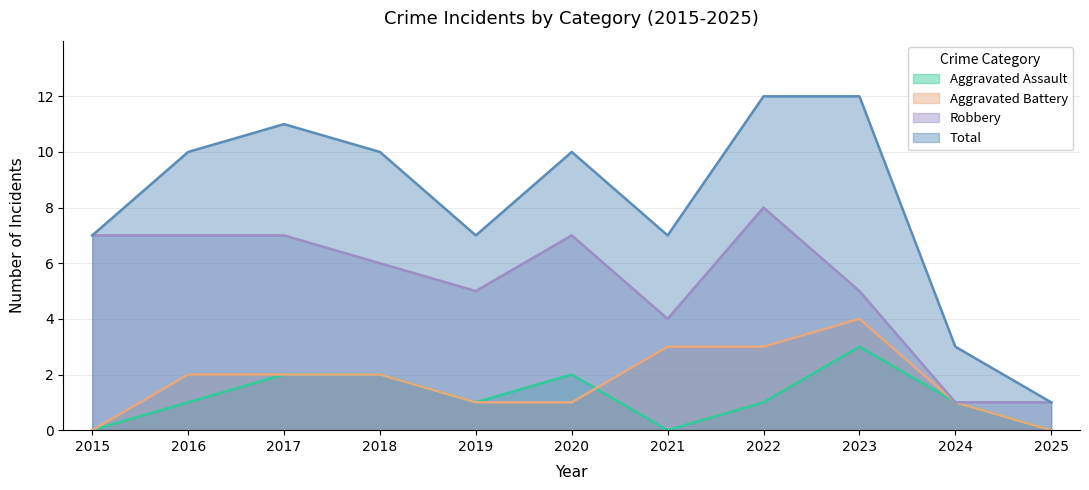

Where is the first local maximum for Aggravated Assault?

2020